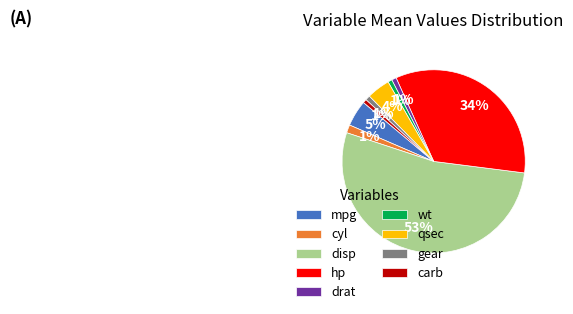

To the nearest percent, what is the average slice percentage?

11%